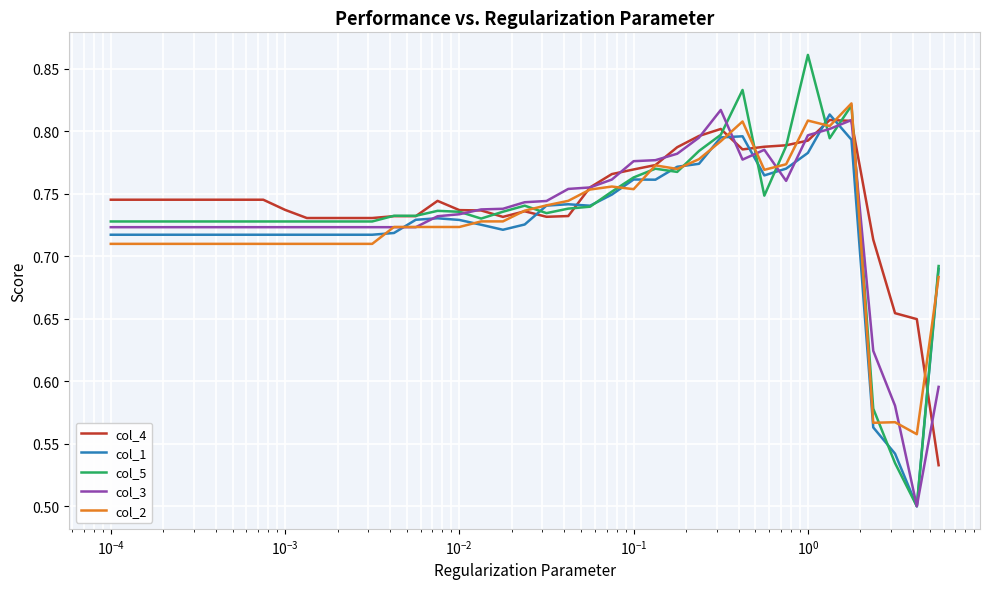

What are all the series names shown in the legend?

col_4, col_1, col_5, col_3, col_2